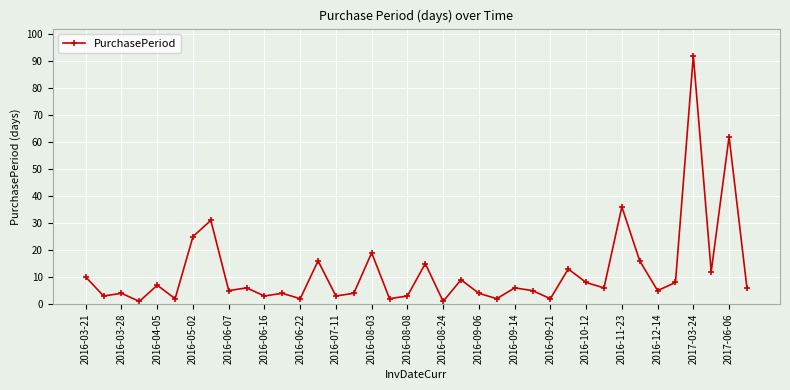

True or false: the data has more than 0 interior local peaks.

True